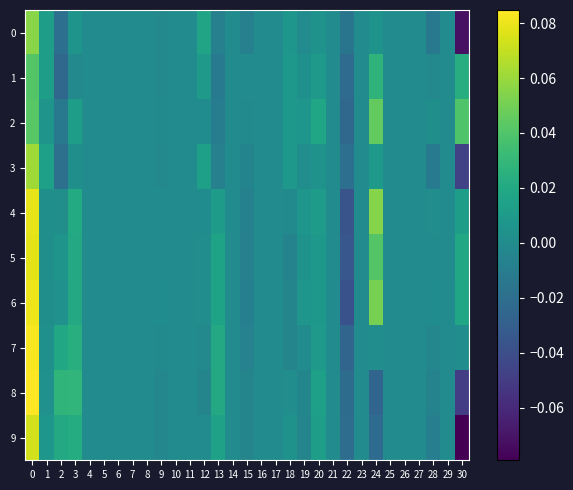

Reading left to right, what are all the values shown in this chart?

0: 0=0.1	1=0.0	2=-0.0	3=0.0	4=0.0	5=0.0	6=0.0	7=0.0	8=0.0	9=-0.0	10=0.0	11=0.0	12=0.0	13=-0.0	14=0.0	15=-0.0	16=0.0	17=0.0	18=0.0	19=0.0	20=0.0	21=0.0	22=-0.0	23=0.0	24=0.0	25=0.0	26=0.0	27=0.0	28=-0.0	29=0.0	30=-0.1
1: 0=0.0	1=0.0	2=-0.0	3=-0.0	4=0.0	5=0.0	6=0.0	7=0.0	8=0.0	9=-0.0	10=0.0	11=0.0	12=0.0	13=-0.0	14=0.0	15=-0.0	16=0.0	17=0.0	18=0.0	19=0.0	20=0.0	21=0.0	22=-0.0	23=0.0	24=0.0	25=0.0	26=0.0	27=0.0	28=-0.0	29=0.0	30=0.0
2: 0=0.0	1=0.0	2=-0.0	3=0.0	4=0.0	5=0.0	6=0.0	7=0.0	8=0.0	9=-0.0	10=0.0	11=0.0	12=0.0	13=-0.0	14=0.0	15=-0.0	16=0.0	17=0.0	18=0.0	19=0.0	20=0.0	21=0.0	22=-0.0	23=0.0	24=0.0	25=0.0	26=0.0	27=0.0	28=0.0	29=0.0	30=0.0
3: 0=0.1	1=0.0	2=-0.0	3=0.0	4=0.0	5=0.0	6=0.0	7=0.0	8=0.0	9=-0.0	10=0.0	11=0.0	12=0.0	13=-0.0	14=0.0	15=-0.0	16=0.0	17=0.0	18=0.0	19=0.0	20=0.0	21=0.0	22=-0.0	23=0.0	24=0.0	25=0.0	26=0.0	27=0.0	28=-0.0	29=0.0	30=-0.0
4: 0=0.1	1=0.0	2=0.0	3=0.0	4=0.0	5=0.0	6=0.0	7=0.0	8=0.0	9=0.0	10=0.0	11=0.0	12=0.0	13=0.0	14=0.0	15=-0.0	16=0.0	17=0.0	18=-0.0	19=0.0	20=0.0	21=0.0	22=-0.0	23=0.0	24=0.1	25=0.0	26=0.0	27=0.0	28=0.0	29=0.0	30=0.0
5: 0=0.1	1=0.0	2=0.0	3=0.0	4=0.0	5=0.0	6=0.0	7=0.0	8=0.0	9=-0.0	10=0.0	11=0.0	12=0.0	13=0.0	14=0.0	15=-0.0	16=0.0	17=0.0	18=-0.0	19=0.0	20=0.0	21=0.0	22=-0.0	23=0.0	24=0.0	25=0.0	26=0.0	27=0.0	28=-0.0	29=0.0	30=0.0
6: 0=0.1	1=0.0	2=0.0	3=0.0	4=0.0	5=0.0	6=0.0	7=0.0	8=0.0	9=0.0	10=0.0	11=0.0	12=0.0	13=0.0	14=0.0	15=-0.0	16=0.0	17=0.0	18=-0.0	19=0.0	20=0.0	21=0.0	22=-0.0	23=0.0	24=0.1	25=0.0	26=0.0	27=0.0	28=0.0	29=0.0	30=0.0
7: 0=0.1	1=0.0	2=0.0	3=0.0	4=0.0	5=0.0	6=0.0	7=0.0	8=0.0	9=-0.0	10=0.0	11=0.0	12=-0.0	13=0.0	14=0.0	15=-0.0	16=0.0	17=0.0	18=-0.0	19=0.0	20=0.0	21=0.0	22=-0.0	23=0.0	24=0.0	25=0.0	26=0.0	27=0.0	28=-0.0	29=0.0	30=0.0
8: 0=0.1	1=0.0	2=0.0	3=0.0	4=0.0	5=0.0	6=0.0	7=0.0	8=0.0	9=-0.0	10=0.0	11=0.0	12=-0.0	13=0.0	14=0.0	15=-0.0	16=0.0	17=0.0	18=0.0	19=-0.0	20=0.0	21=0.0	22=-0.0	23=0.0	24=-0.0	25=0.0	26=0.0	27=0.0	28=-0.0	29=0.0	30=-0.0
9: 0=0.1	1=0.0	2=0.0	3=0.0	4=0.0	5=0.0	6=0.0	7=0.0	8=0.0	9=-0.0	10=0.0	11=0.0	12=-0.0	13=0.0	14=0.0	15=-0.0	16=0.0	17=0.0	18=0.0	19=-0.0	20=0.0	21=0.0	22=-0.0	23=0.0	24=-0.0	25=0.0	26=0.0	27=0.0	28=-0.0	29=0.0	30=-0.1